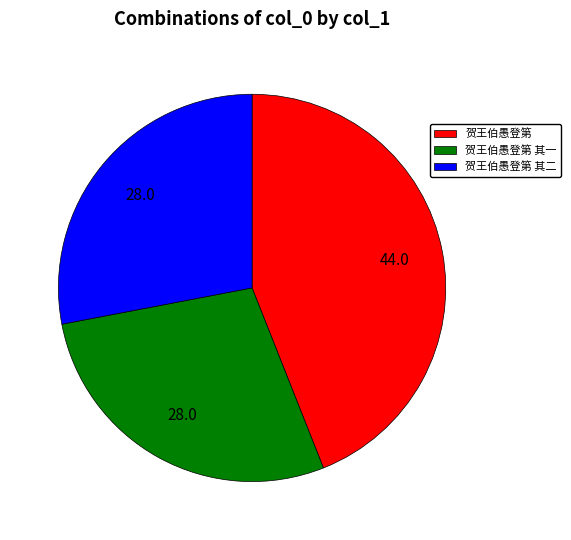

Between 贺王伯愚登第 其一 and 贺王伯愚登第, which is larger?

贺王伯愚登第